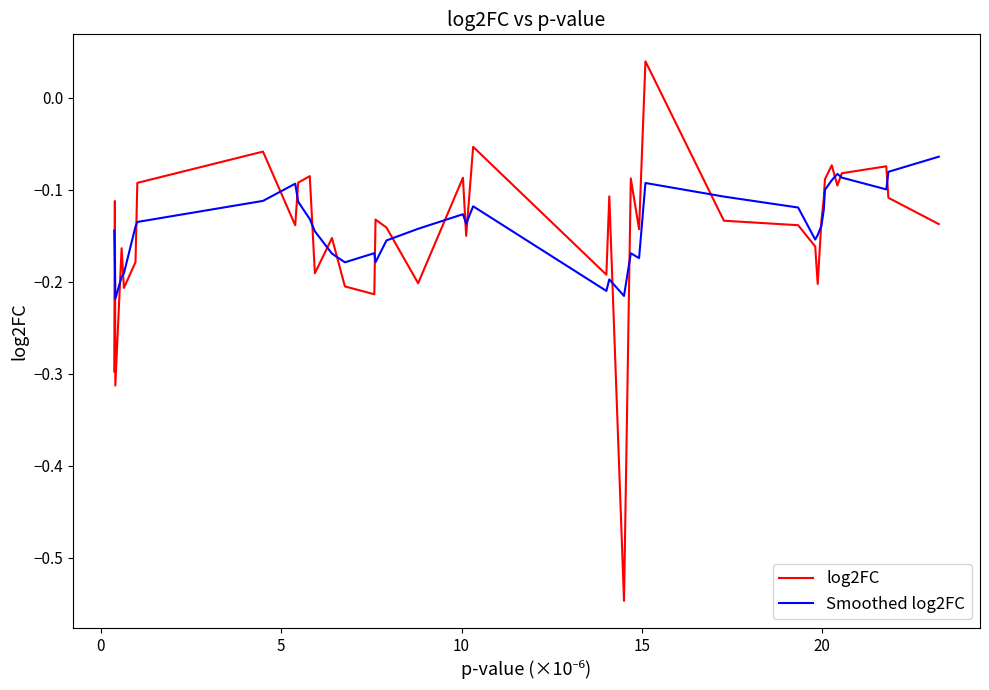

Which series has the widest spread of values?

log2FC